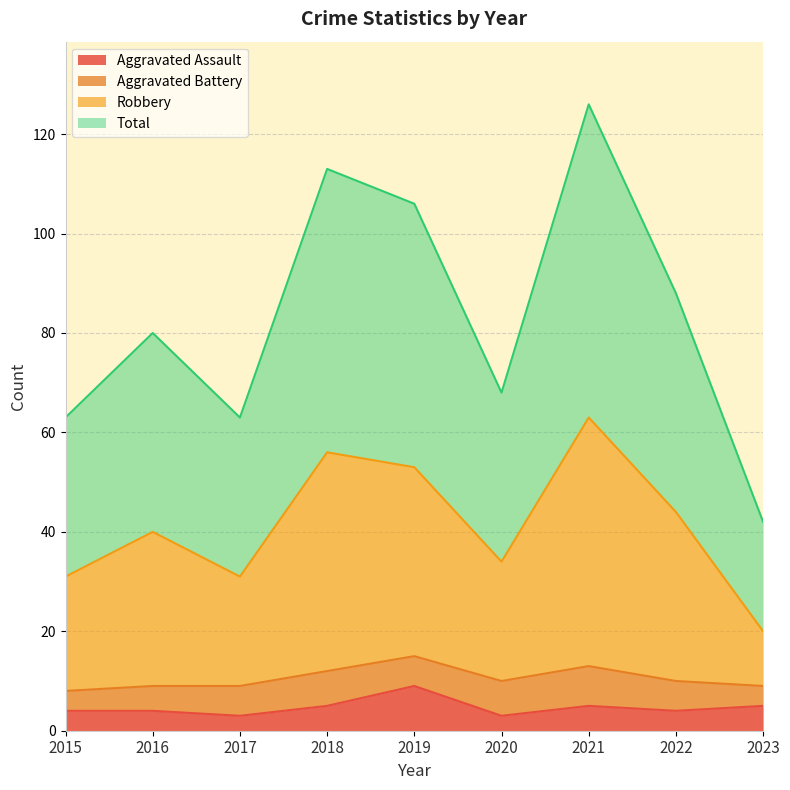

How many lines are shown in the chart?

4